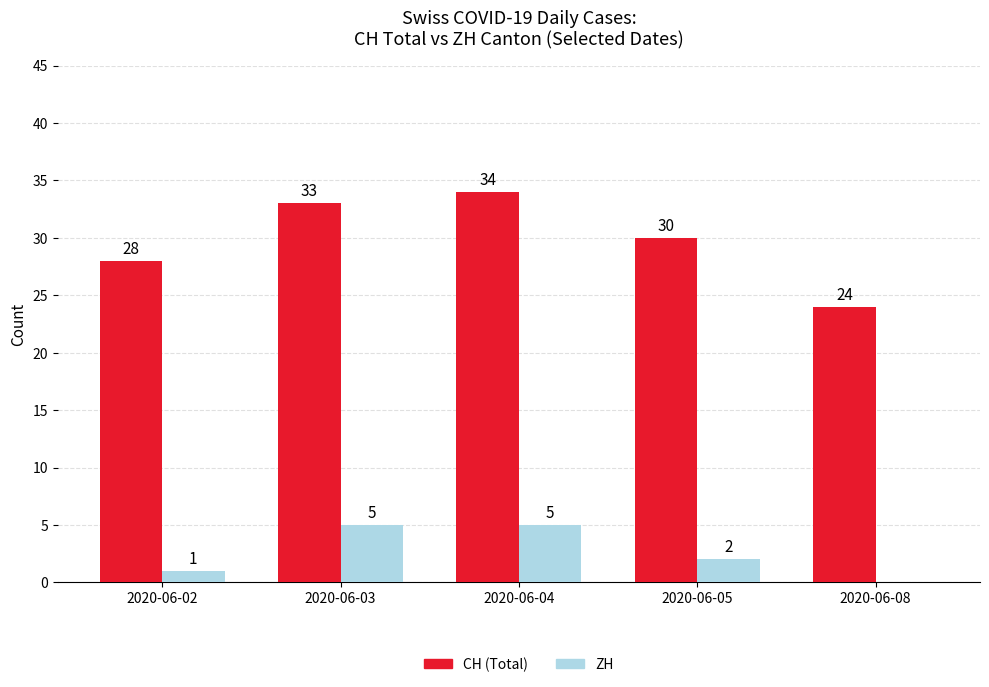

Reading left to right, list all the values displayed in this chart.

CH (Total): 28	33	34	30	24
ZH: 1	5	5	2	0